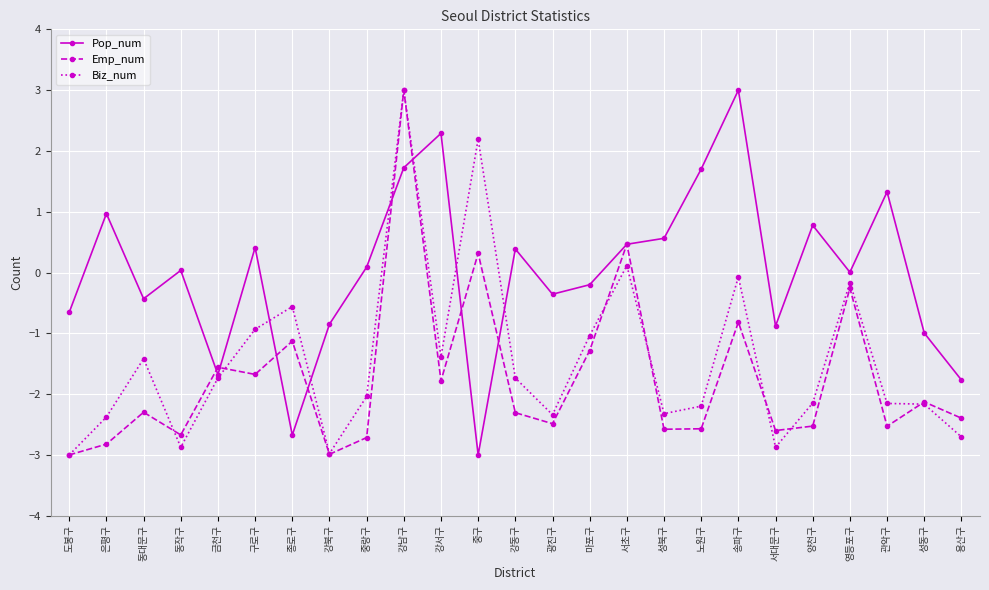

At which label does Pop_num reach its peak?

송파구